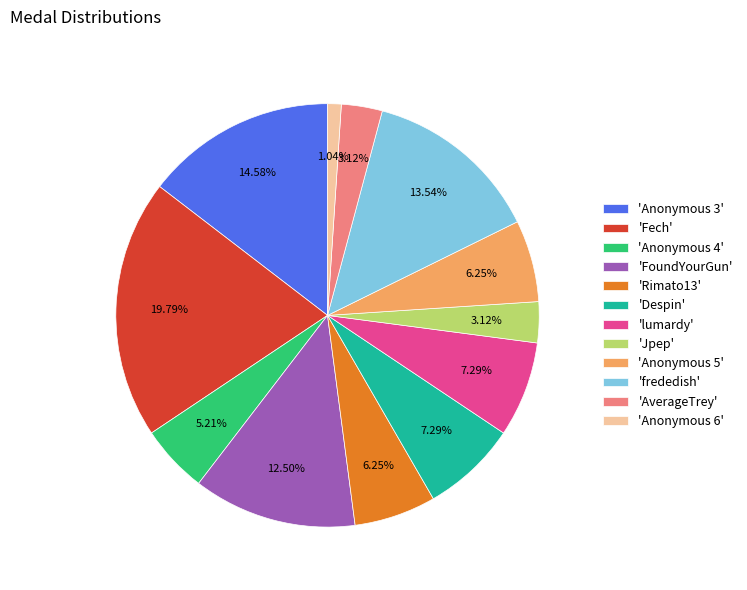

Is there any slice that represents more than half of the pie?

No